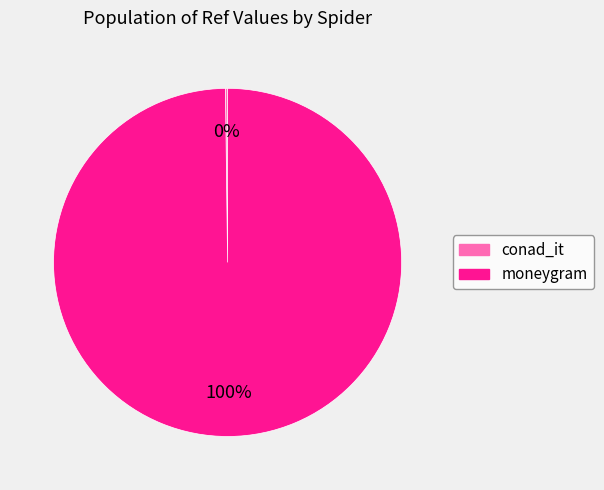

To the nearest percent, what is the difference between the largest and smallest slice percentages?

100%